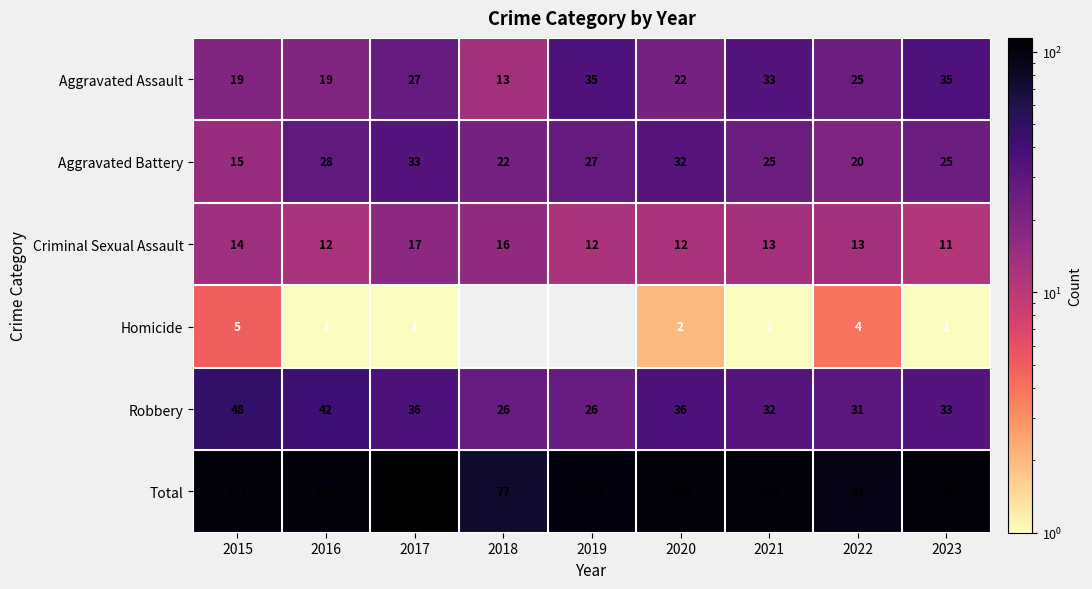

At 2015, list the series in order from largest to smallest.

Total, Robbery, Aggravated Assault, Aggravated Battery, Criminal Sexual Assault, Homicide